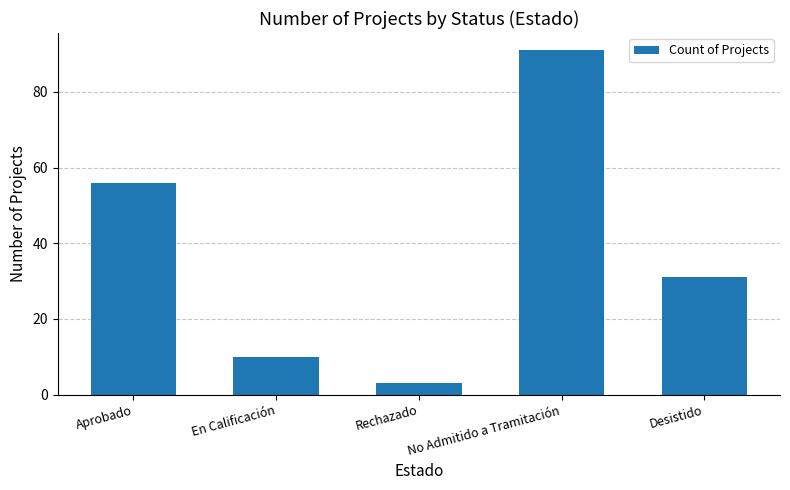

Where is the data nearest to the value 47?

Aprobado